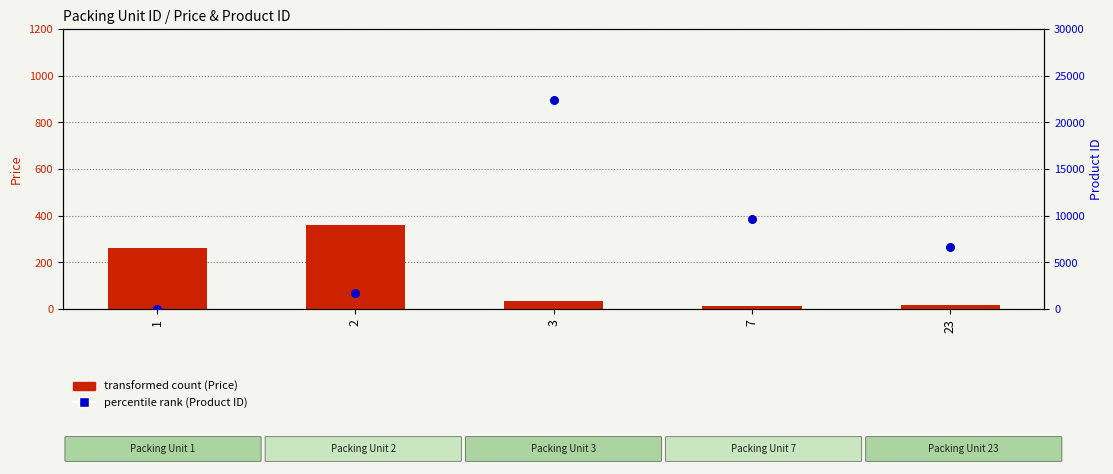

Which series reaches the minimum Y coordinate?

transformed count (Price)